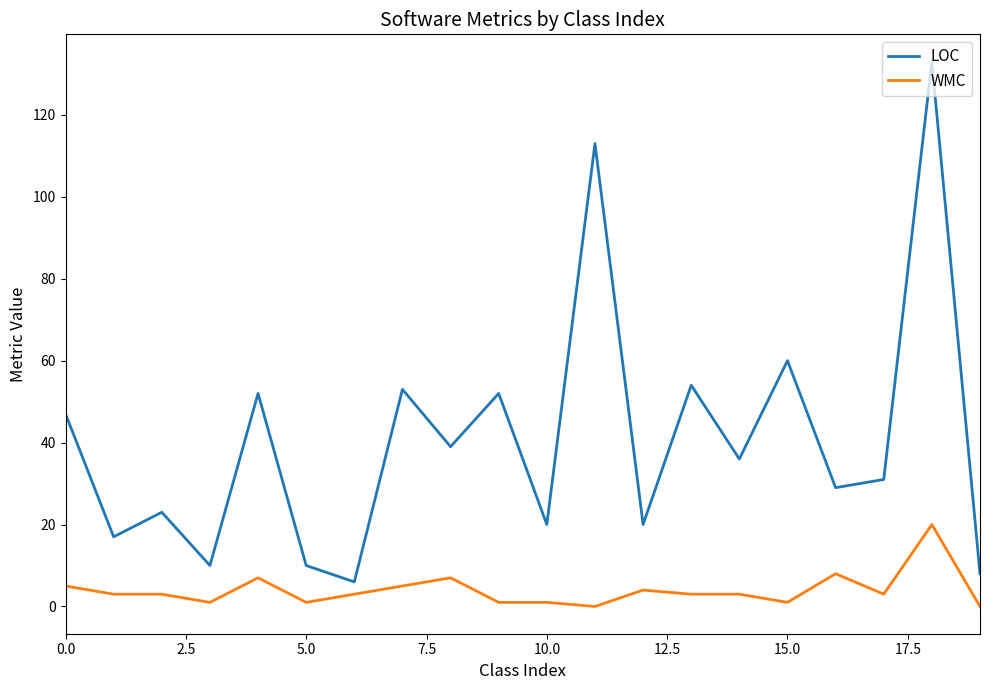

What is the maximum value shown in the chart?

133